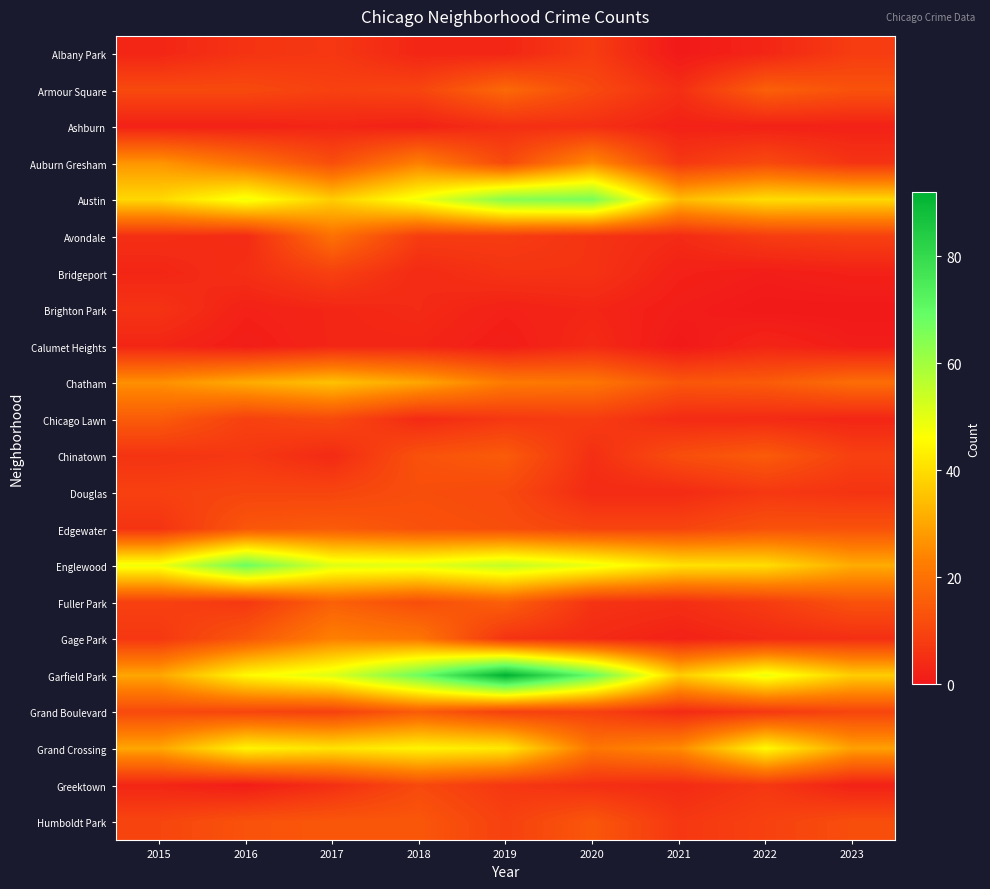

At which category does the chart reach its peak across all series?

2019